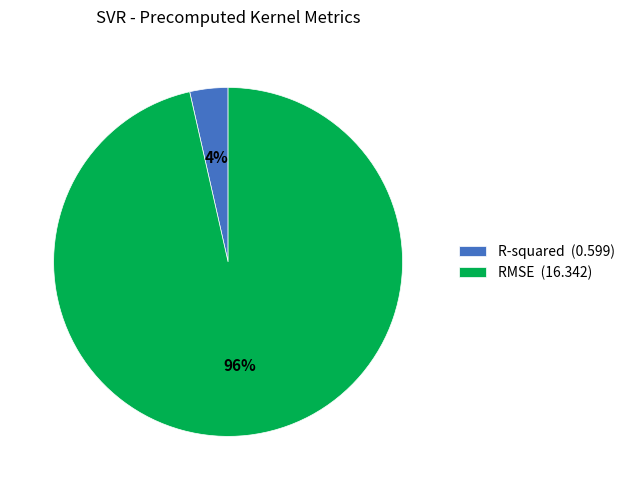

What percentage is the R-squared slice, to the nearest percent?

4%